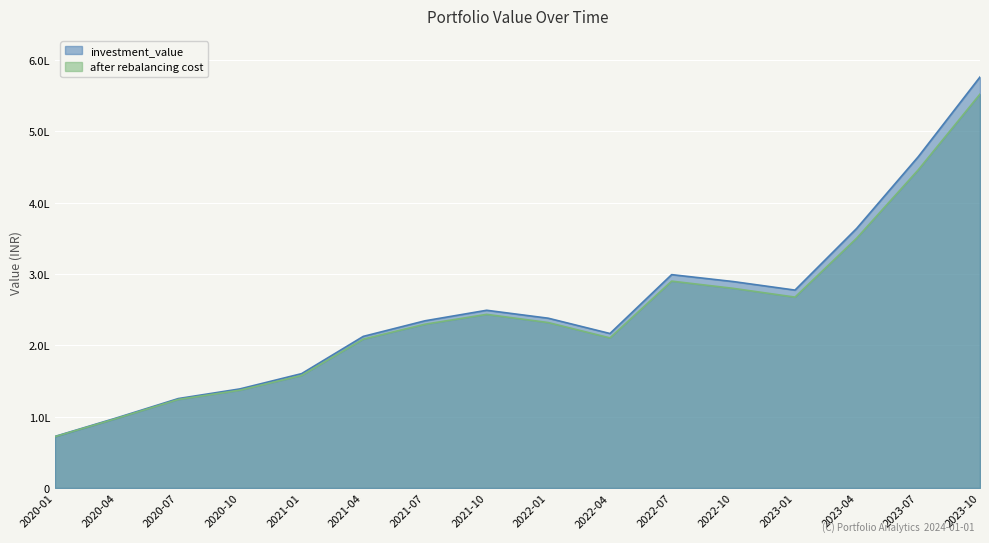

What value does the after rebalancing cost series have at 2022-07?

290071.3